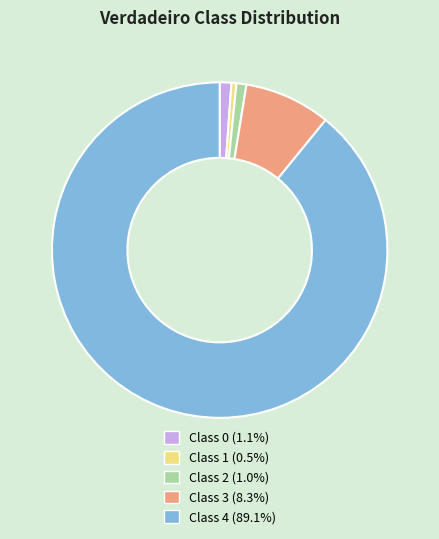

Is Class 2 (1.0%) the majority of the pie?

No